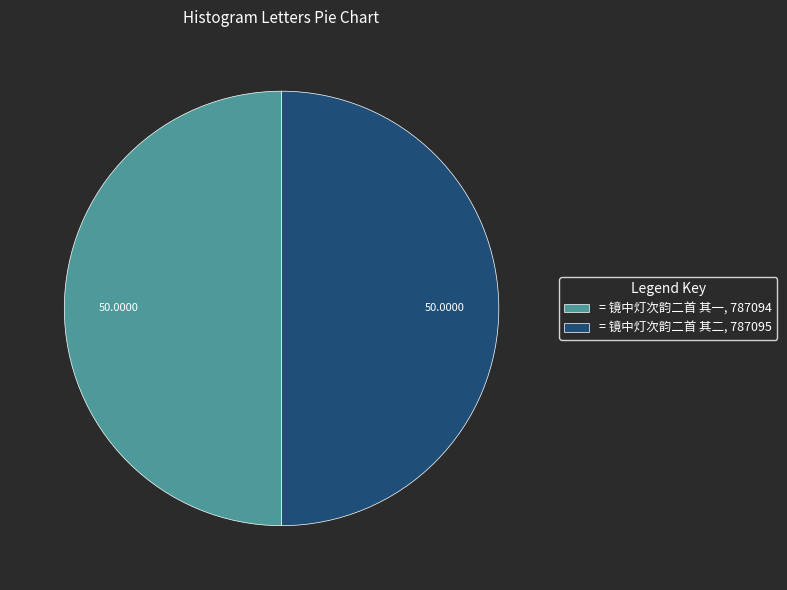

Approximately how many times larger is the value at = 镜中灯次韵二首 其一, 787094 compared to = 镜中灯次韵二首 其二, 787095?

1.0